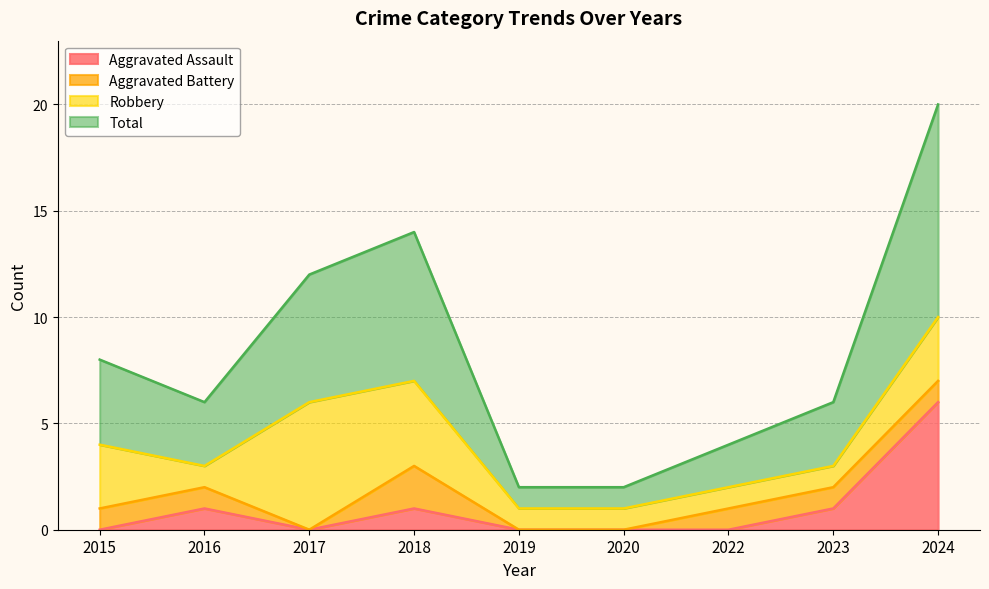

What is the sum of the Total values at 2024 and 2018?

17